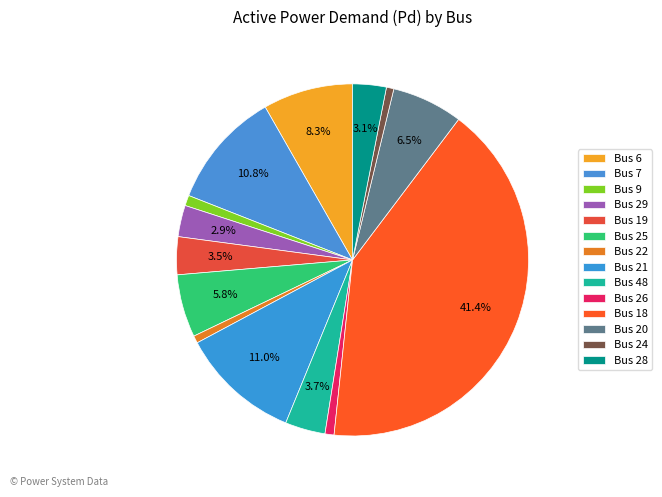

To the nearest percent, what percentage of the pie is Bus 9?

1%